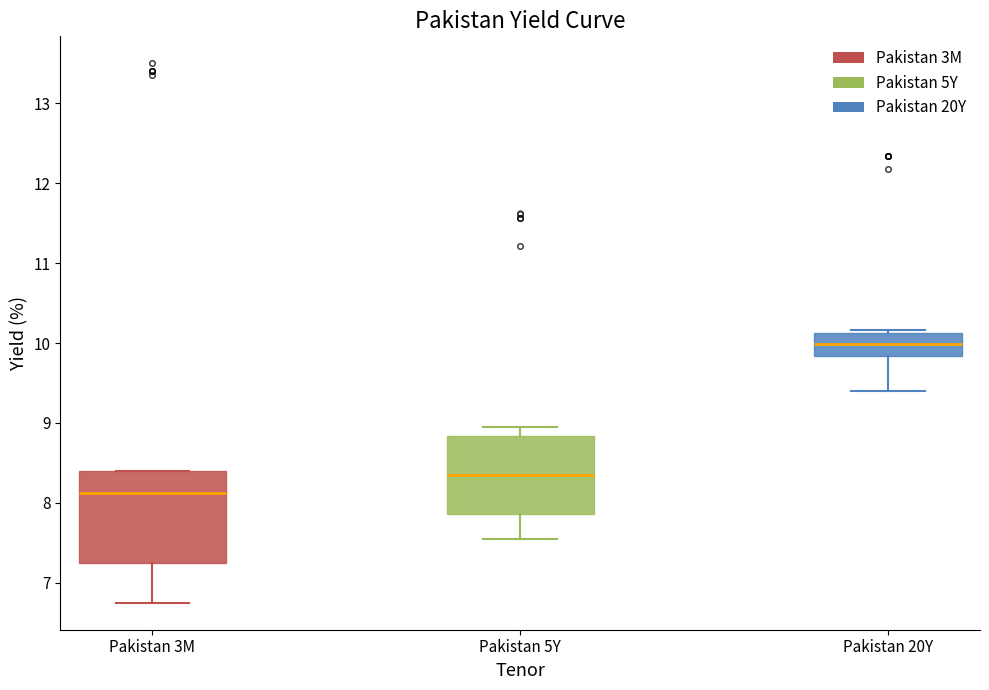

Which box is the tallest, from its lower edge to its upper edge?

Pakistan 3M